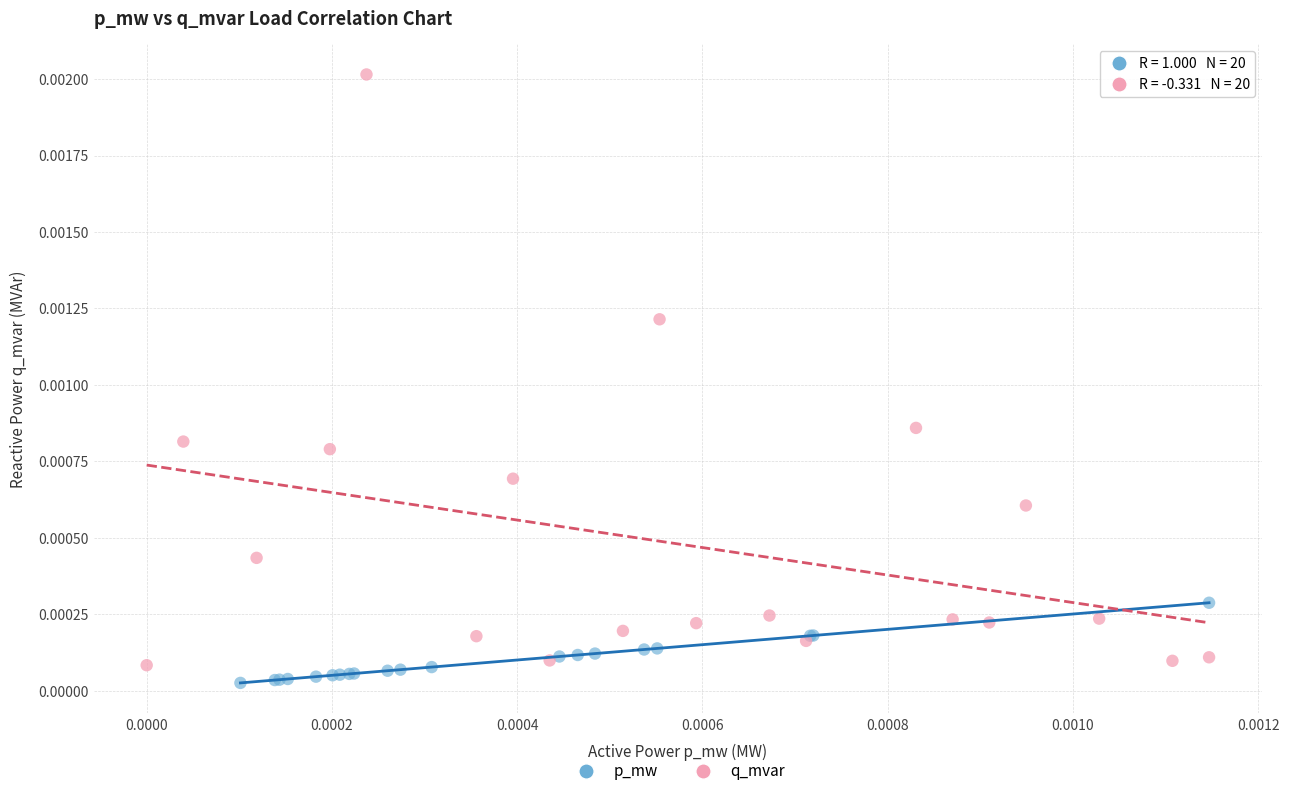

Which series contains the highest Y value?

q_mvar